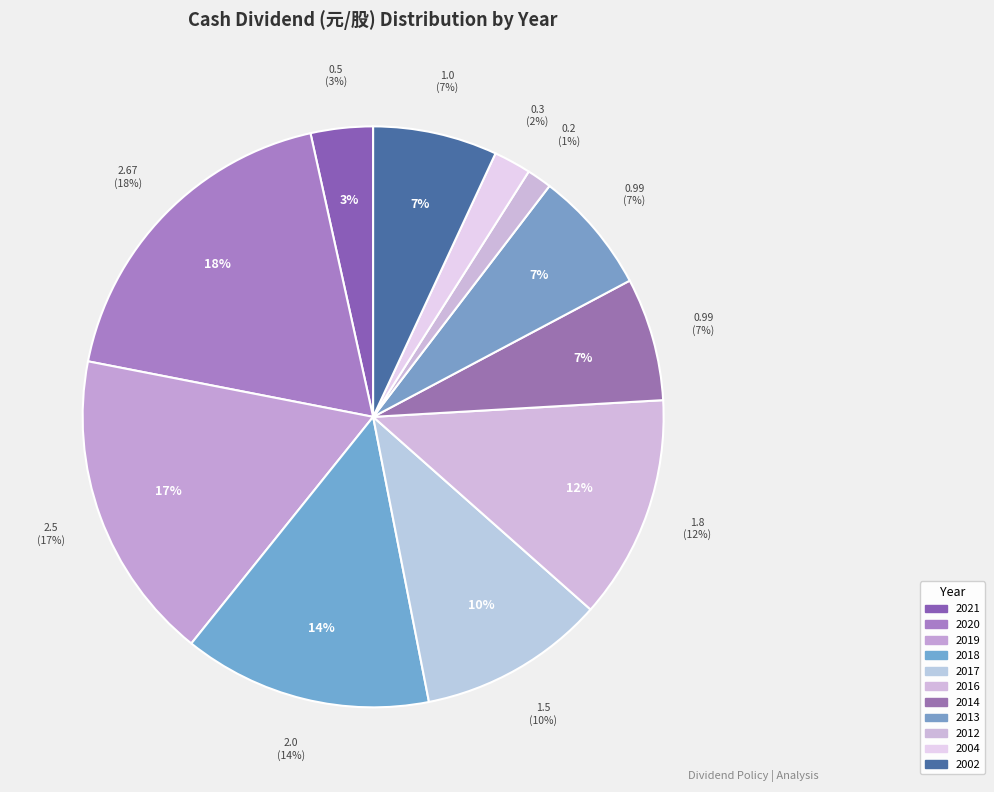

Combined, what portion of the pie is 2016 and 2012?

13.8%